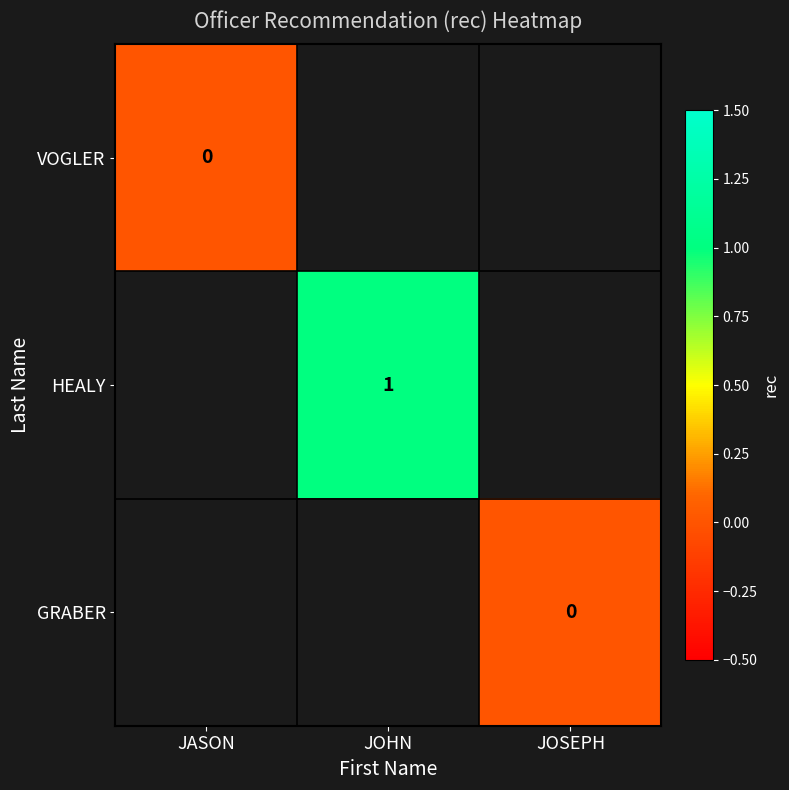

The HEALY series shows 1 at JOHN. True or false?

True